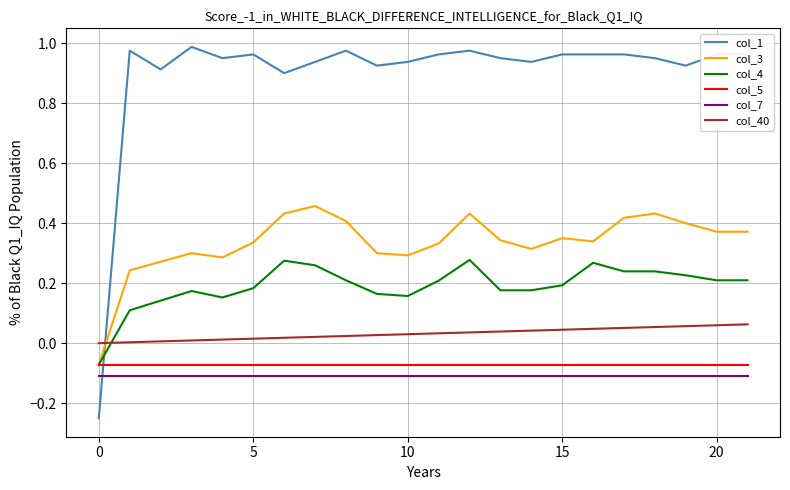

Does the chart have visible grid lines?

Yes